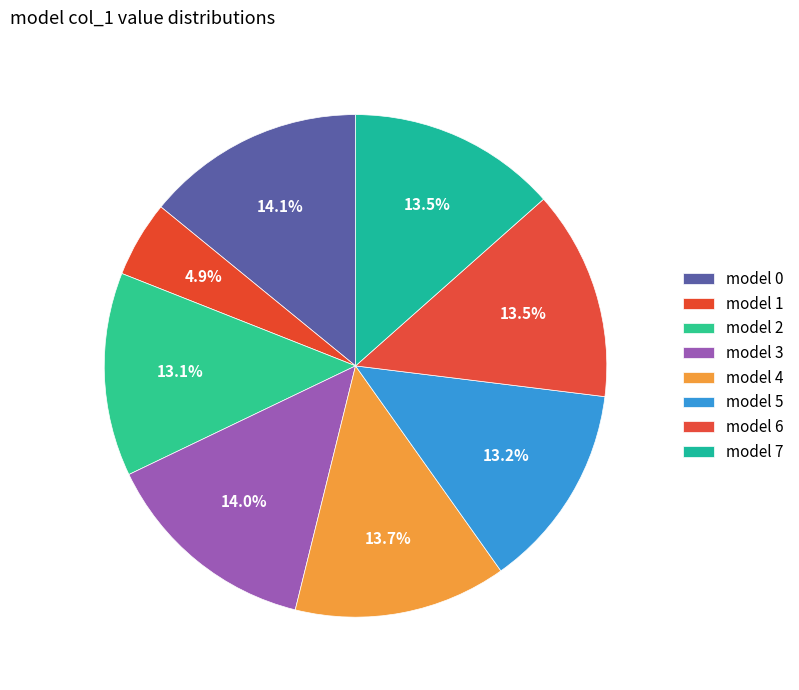

Rank the categories by value from highest to lowest.

0, 3, 4, 6, 7, 5, 2, 1